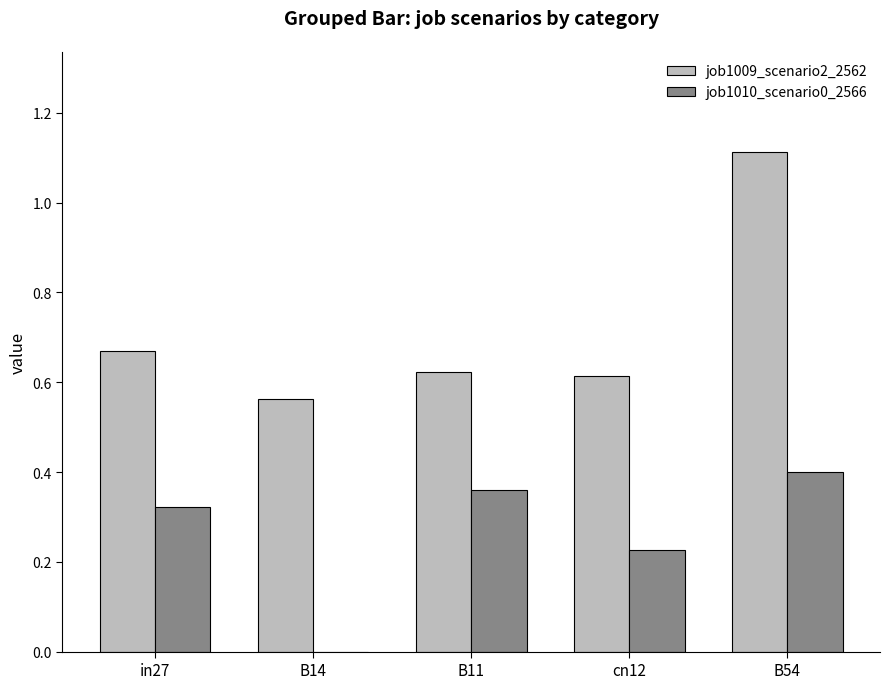

Which series has the largest total across all categories?

job1009_scenario2_2562